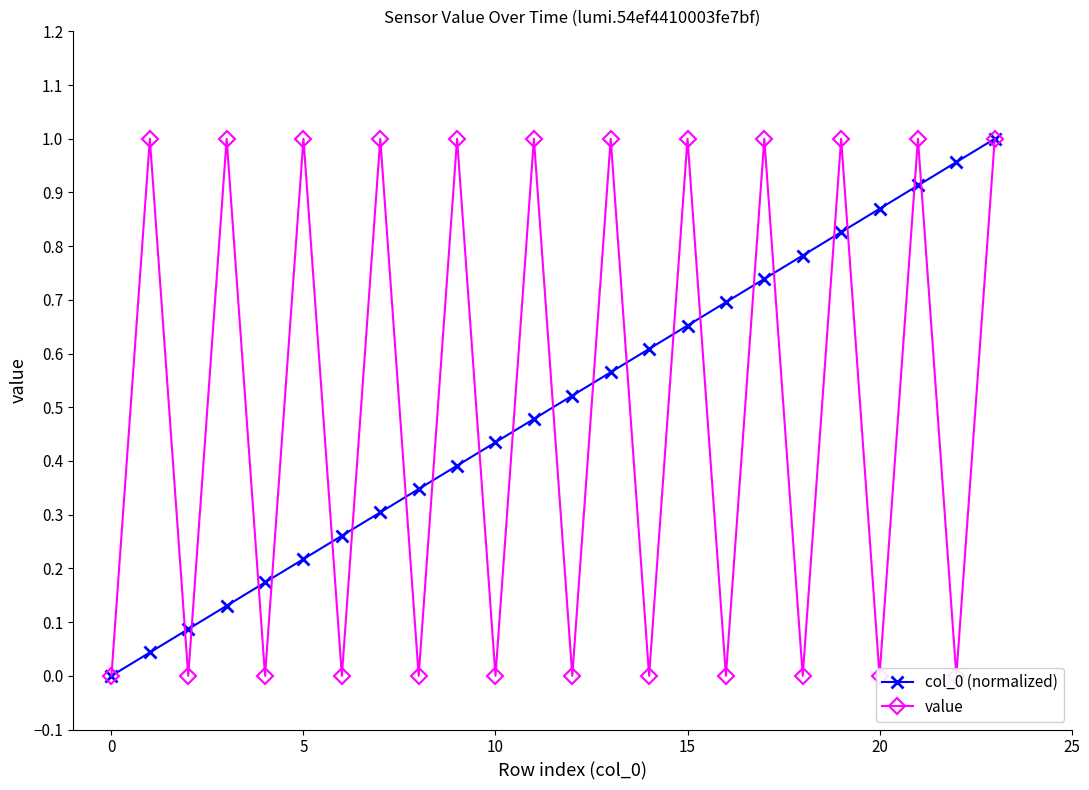

The value of col_0 (normalized) at 5 is 0.4. True or false?

False